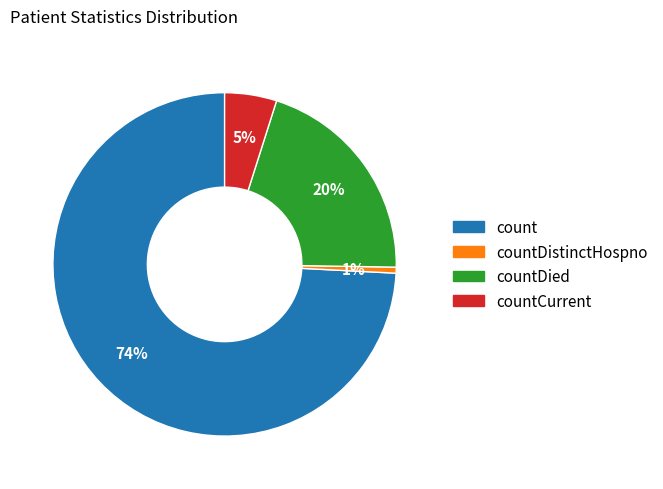

To the nearest percent, what is the average slice percentage?

25%